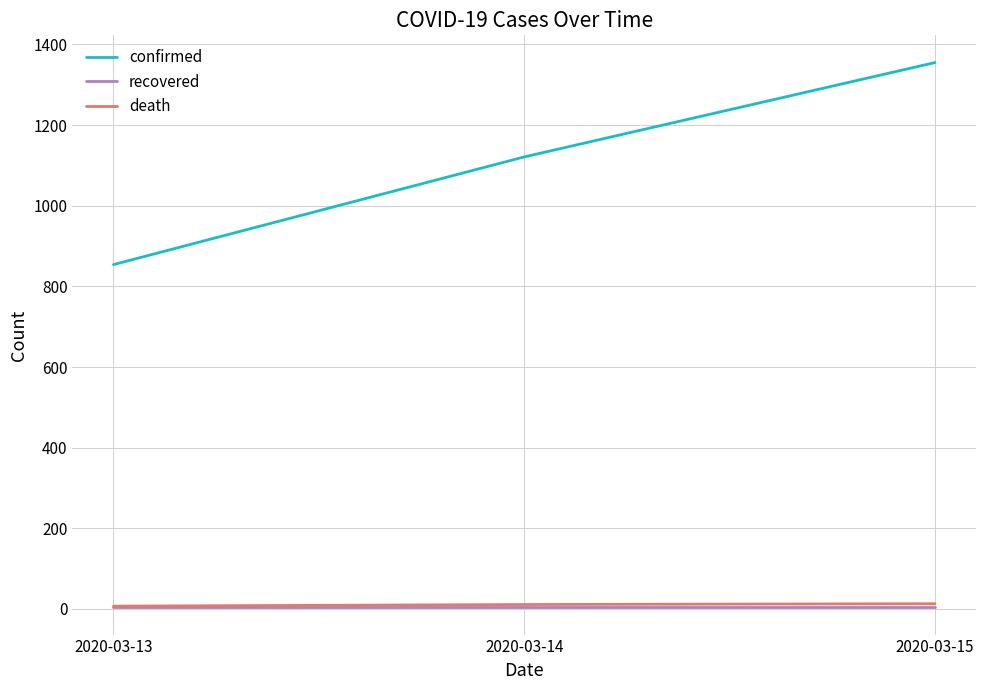

The value of confirmed at 2020-03-15 is 2251. True or false?

False